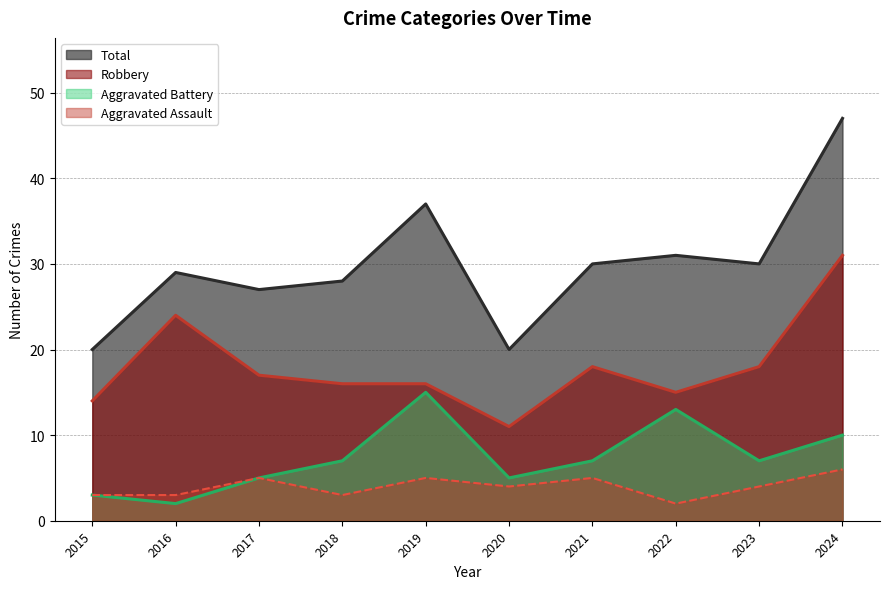

What is the smallest value displayed?

2